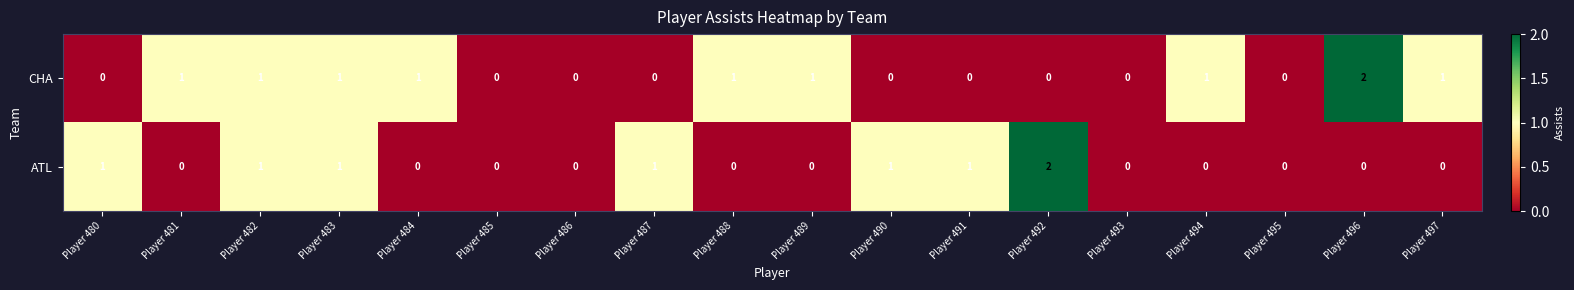

Which category has the highest value in the ATL series?

Player 492